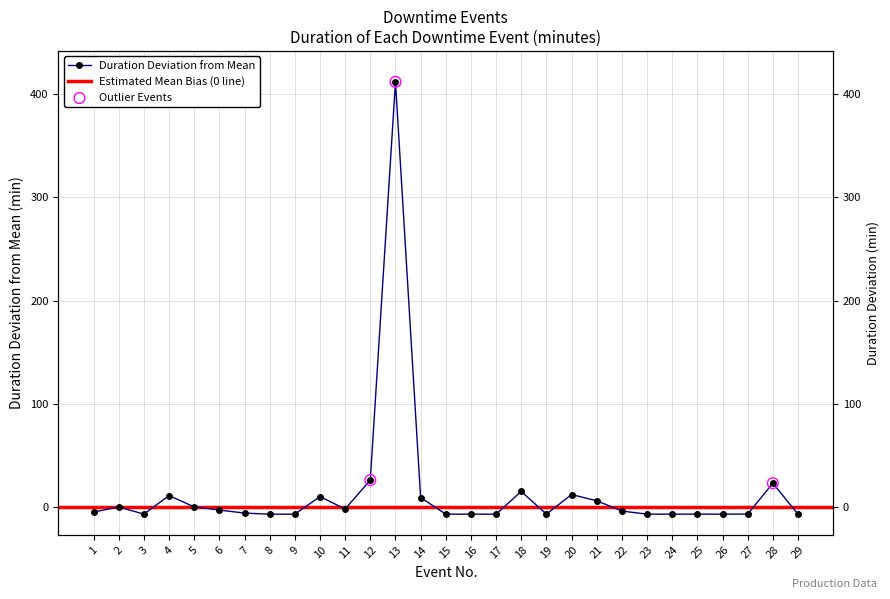

What is the change in value from 1 to 14?

+14.0